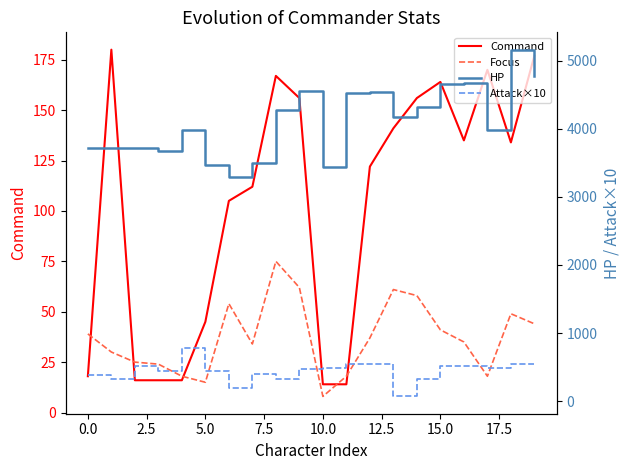

True or false: Command has a value of 49 at 13.

False